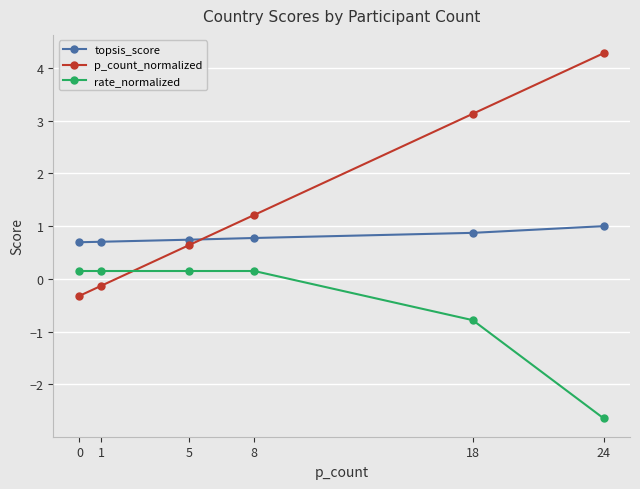

How many lines are shown in the chart?

3